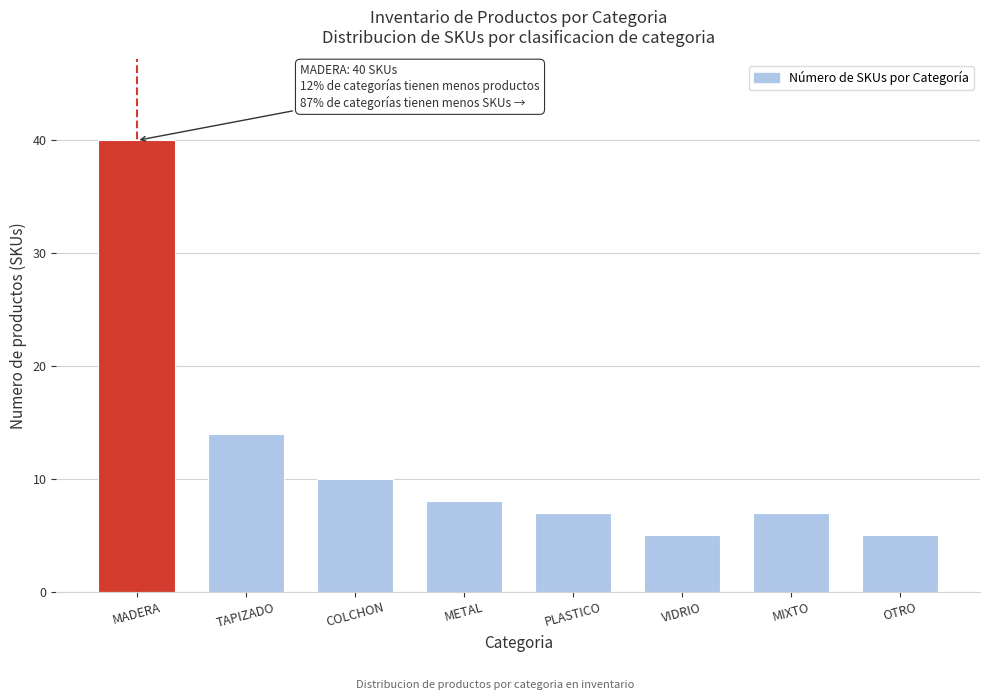

Reading left to right, list all the values displayed in this chart.

MADERA=40	TAPIZADO=14	COLCHON=10	METAL=8	PLASTICO=7	VIDRIO=5	MIXTO=7	OTRO=5